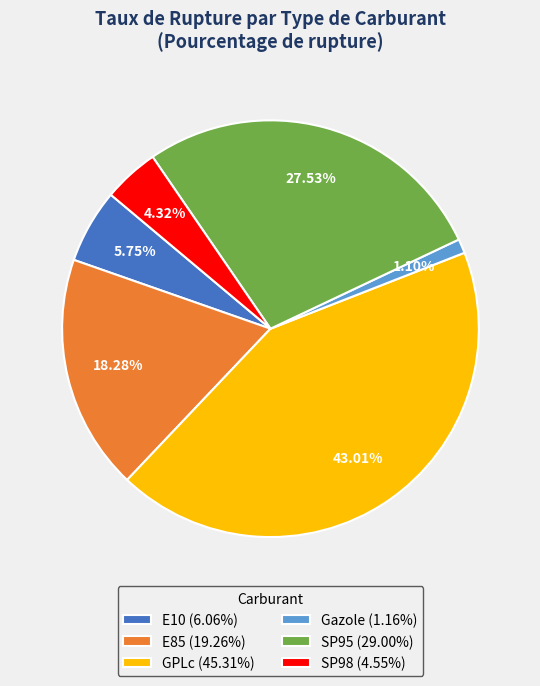

Is there a majority slice in this chart?

No